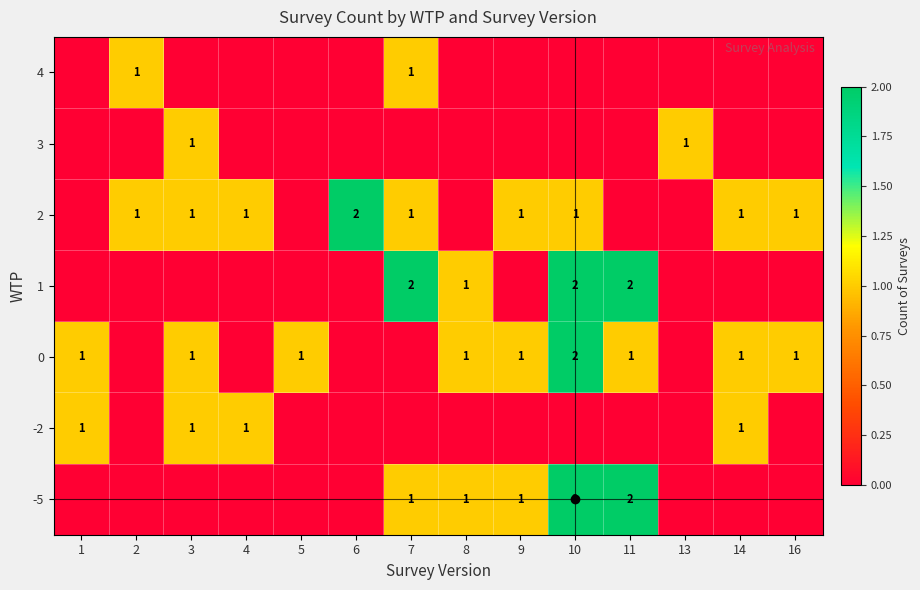

The value of 0 at 3 is 1. True or false?

True